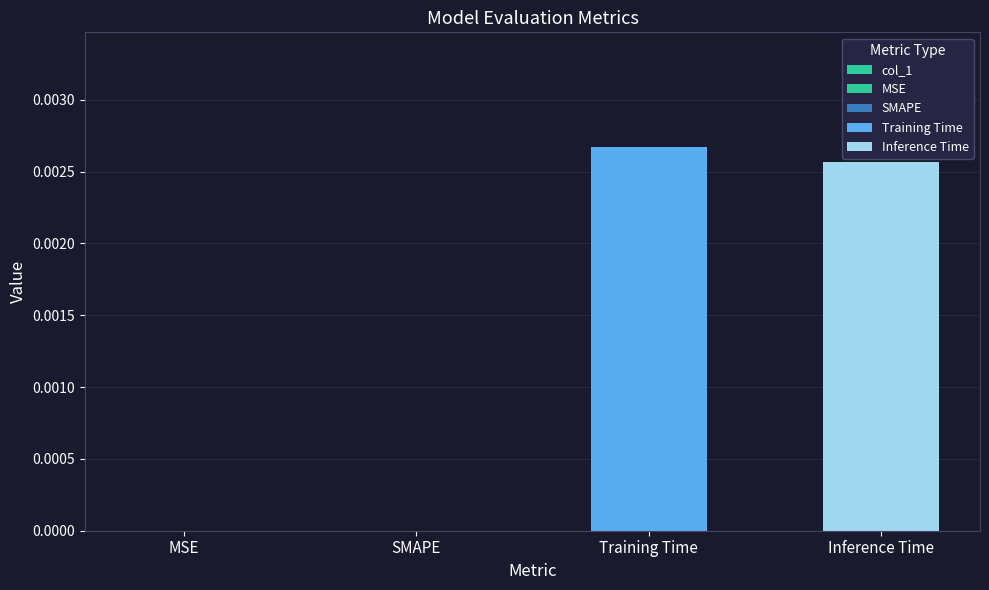

What position from the right is MSE?

4